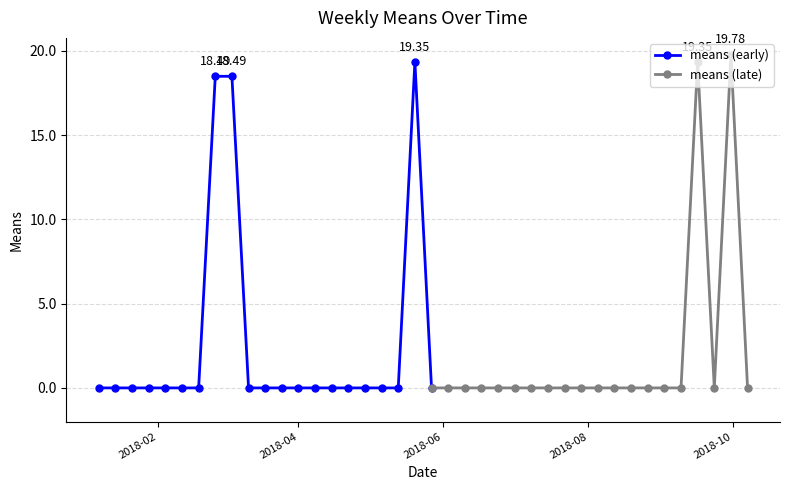

Rank the categories by value from lowest to highest.

2018-01-07, 2018-01-14, 2018-01-21, 2018-01-28, 2018-02-04, 2018-02-11, 2018-02-18, 2018-03-11, 2018-03-18, 2018-03-25, 2018-04-01, 2018-04-08, 2018-04-15, 2018-04-22, 2018-04-29, 2018-05-06, 2018-05-13, 2018-05-27, 2018-06-03, 2018-06-10, 2018-06-17, 2018-06-24, 2018-07-01, 2018-07-08, 2018-07-15, 2018-07-22, 2018-07-29, 2018-08-05, 2018-08-12, 2018-08-19, 2018-08-26, 2018-09-02, 2018-09-09, 2018-09-23, 2018-10-07, 2018-02-25, 2018-03-04, 2018-05-20, 2018-09-16, 2018-09-30